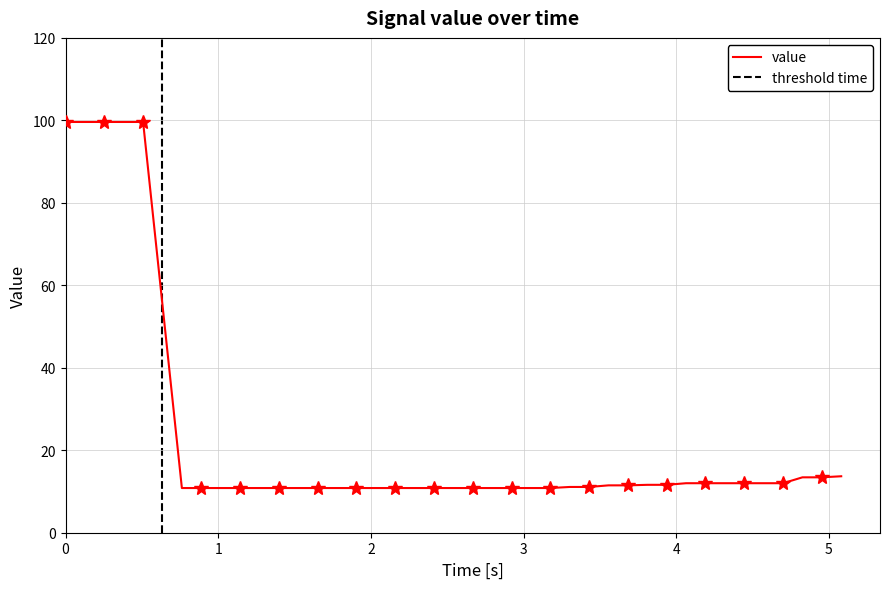

Count the number of values greater than 11.

20